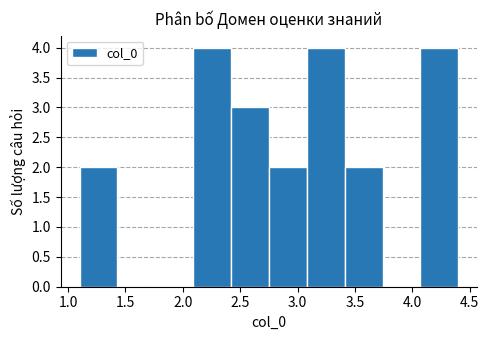

Reading left to right, transcribe this chart: for each bar, give the range it covers on the x-axis and its height. Neither the bar edges nor the heights are printed on the chart, so give them approximately, as read against the axes.

1.10 to 1.43: 2
1.43 to 1.76: 0
1.76 to 2.09: 0
2.09 to 2.42: 4
2.42 to 2.75: 3
2.75 to 3.08: 2
3.08 to 3.41: 4
3.41 to 3.74: 2
3.74 to 4.07: 0
4.07 to 4.40: 4